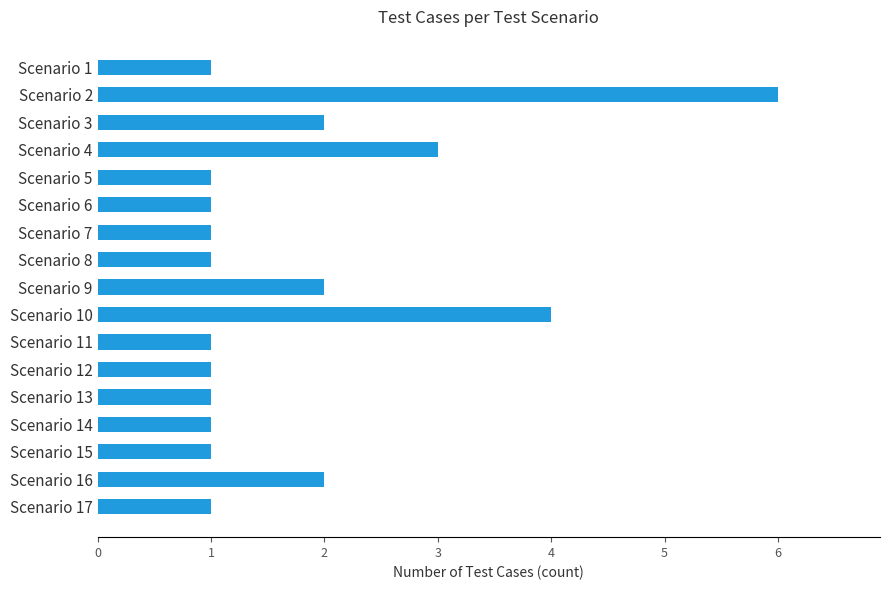

Reading top to bottom, extract all data points from this chart.

1	6	2	3	1	1	1	1	2	4	1	1	1	1	1	2	1